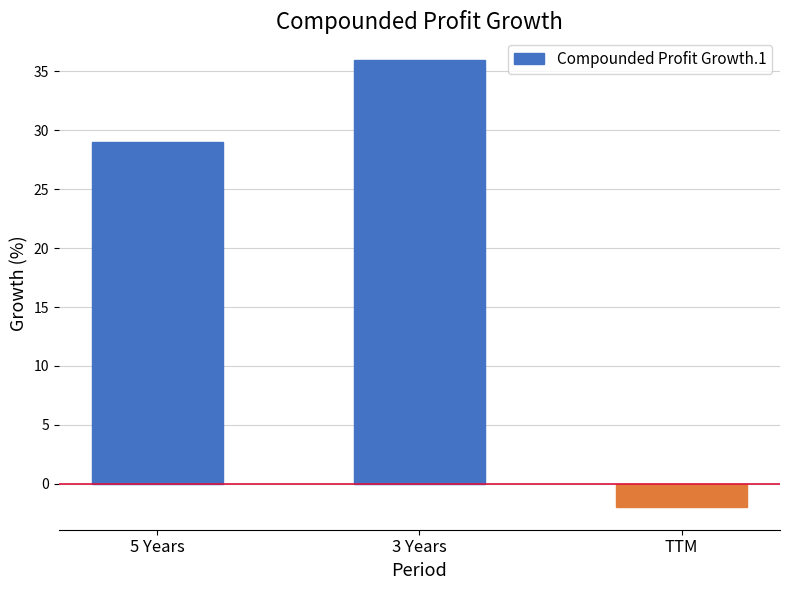

The value at TTM is -2. True or false?

True